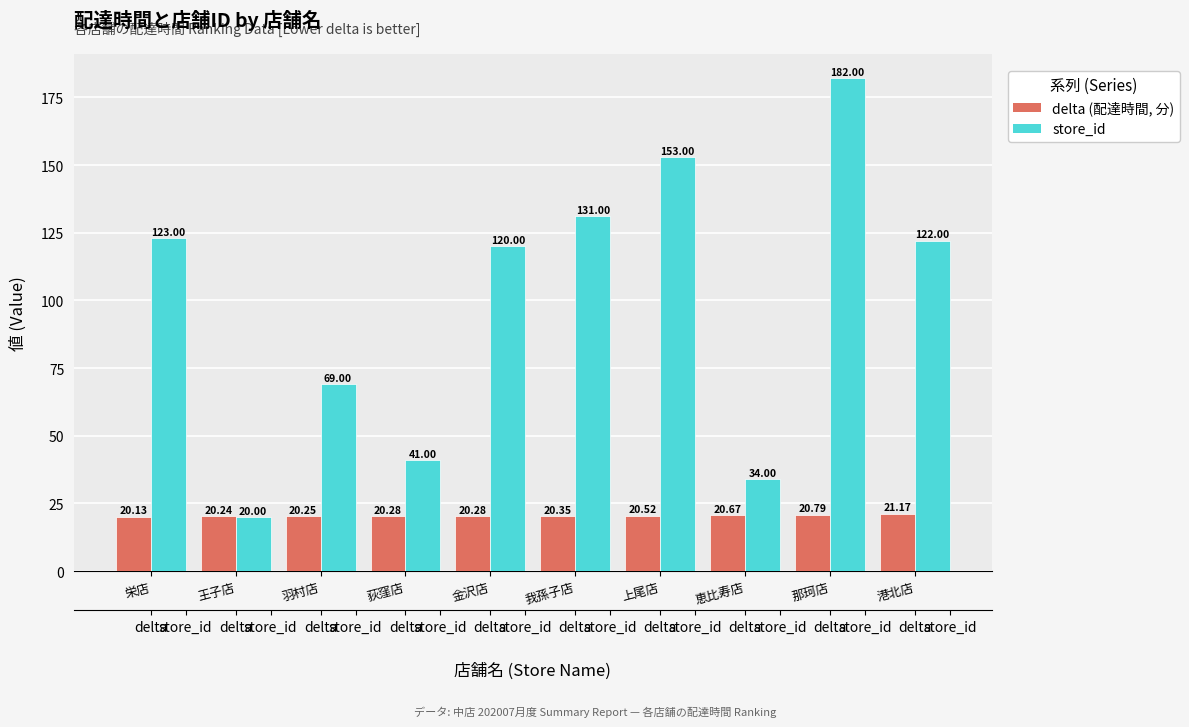

Is it true that delta (配達時間, 分) equals 20.3 at 金沢店?

True